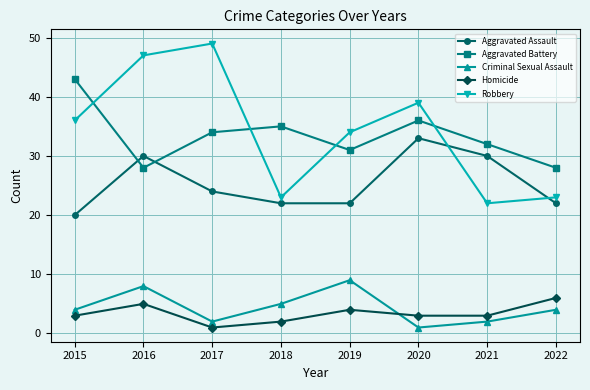

How many times do Aggravated Battery and Aggravated Assault cross each other?

2